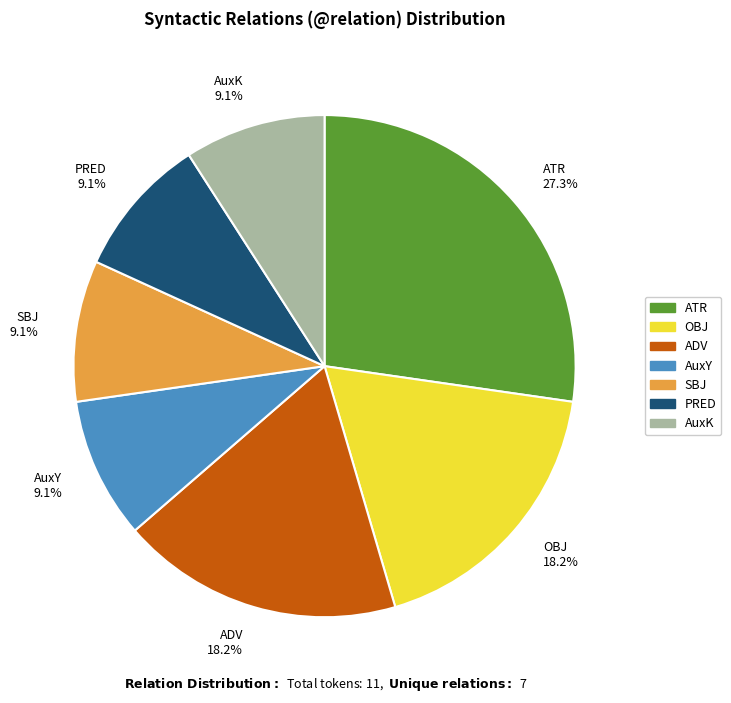

How much of the chart is everything except AuxK 9.1%?

90.9%